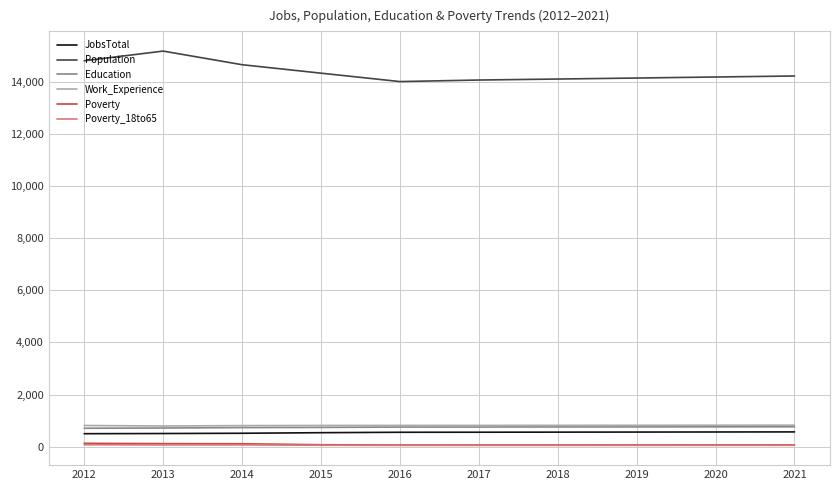

Which series has the largest total across all categories?

Population